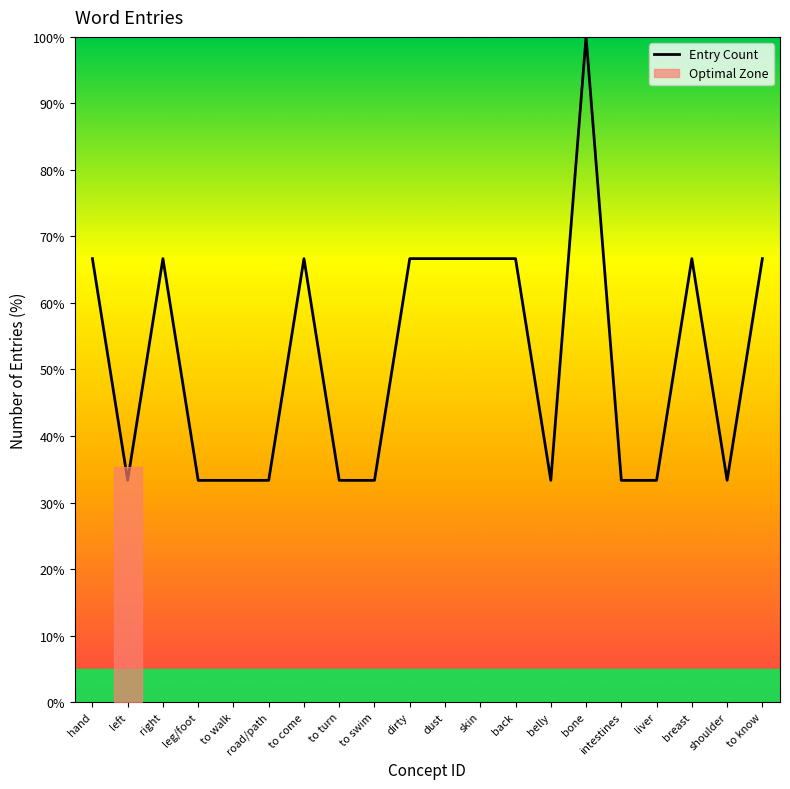

How many points are lower than both their immediate neighbors (excluding endpoints)?

3